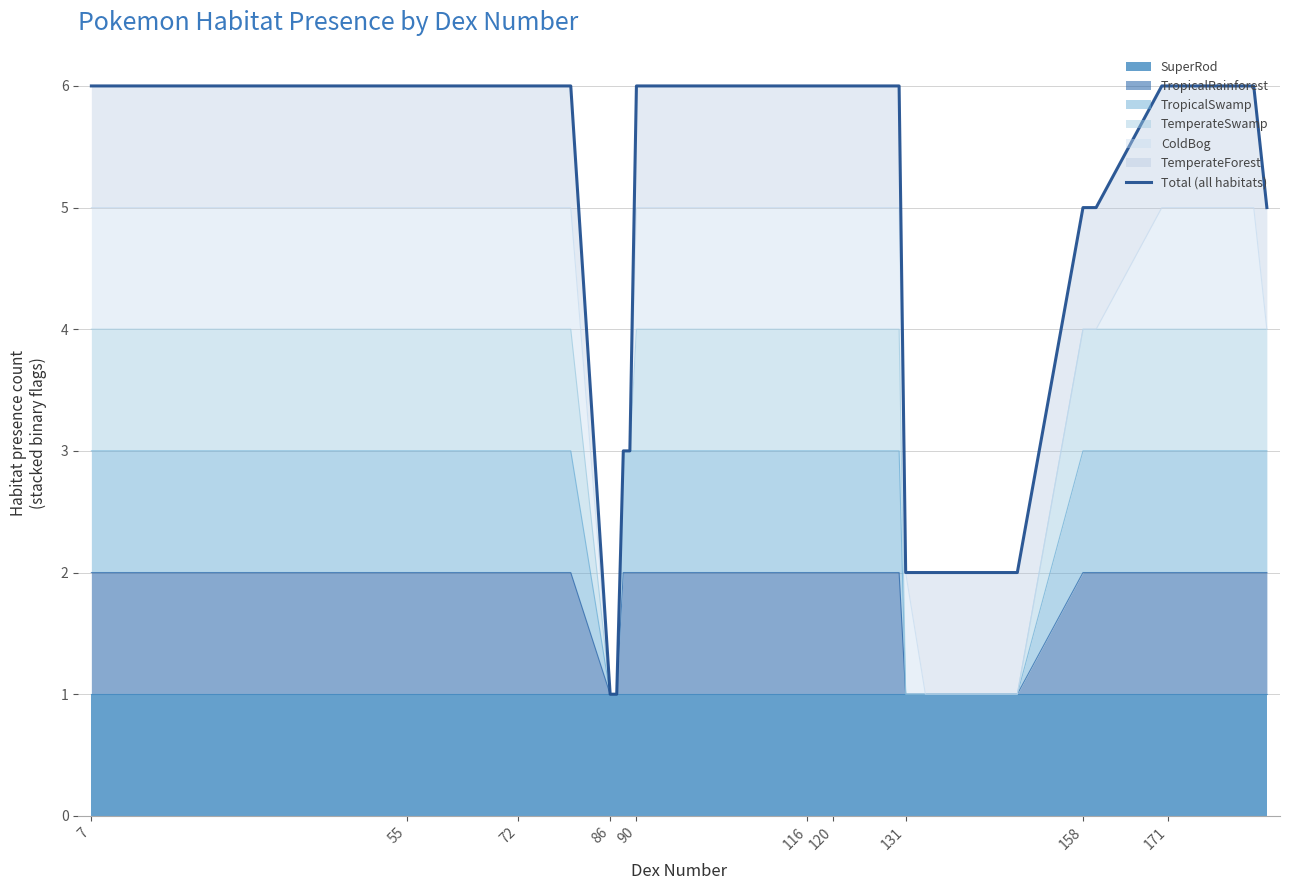

How many values are between 5 and 6?

32